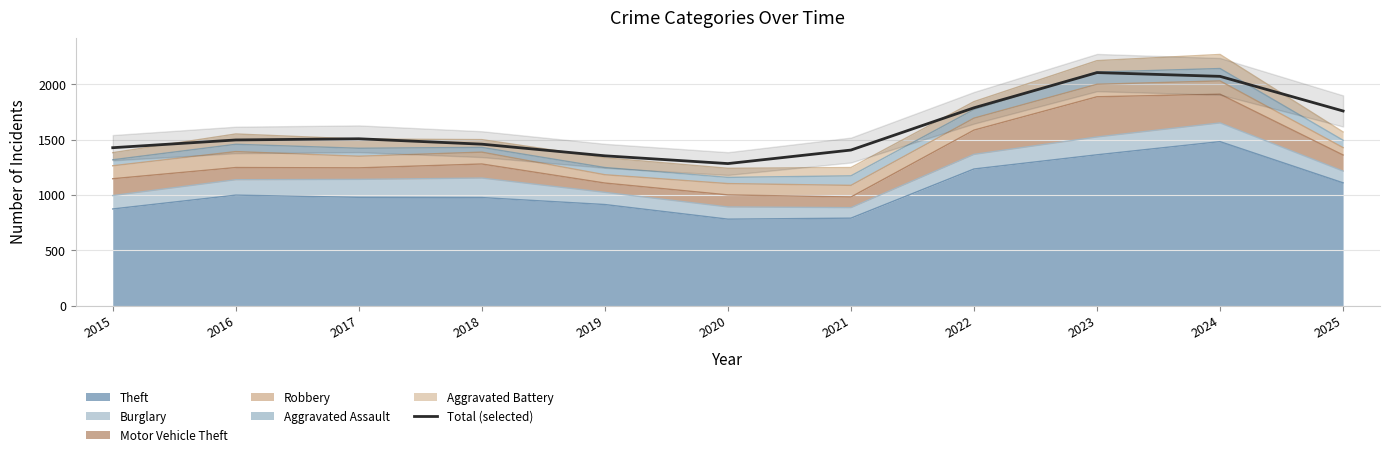

Rank the categories by value from lowest to highest.

2020, 2019, 2021, 2015, 2018, 2016, 2017, 2025, 2022, 2024, 2023